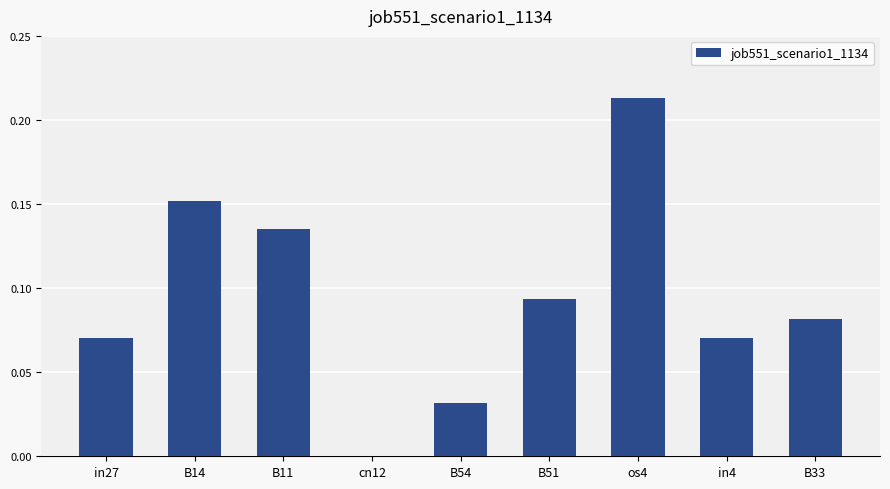

At which label is the value closest to 0?

cn12